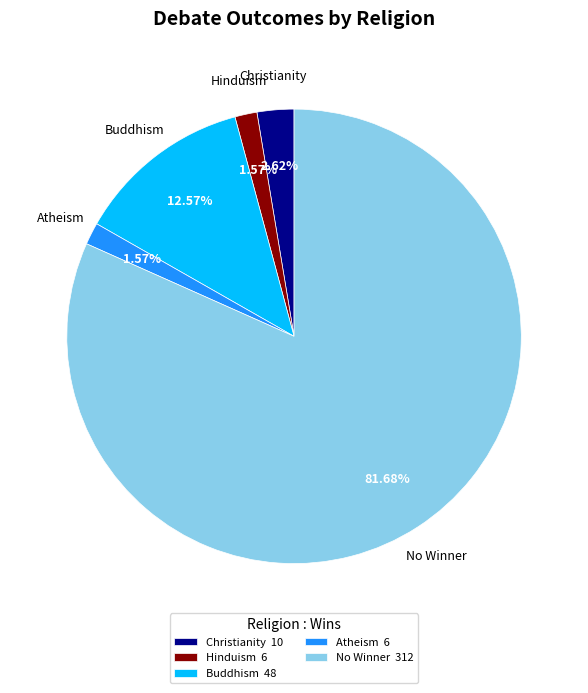

Do No Winner 312 and Hinduism 6 together represent more than half of the pie?

Yes